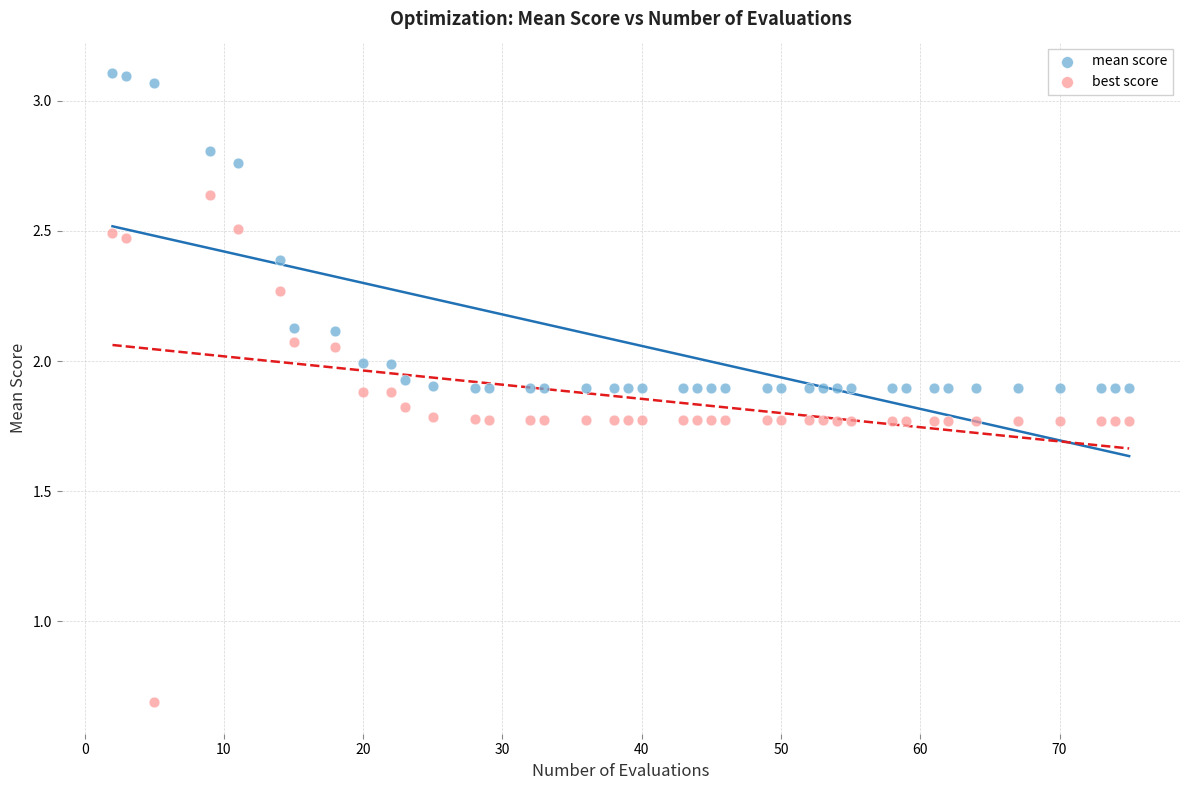

Across all data points, what is the range of X values (max minus min)?

73.0